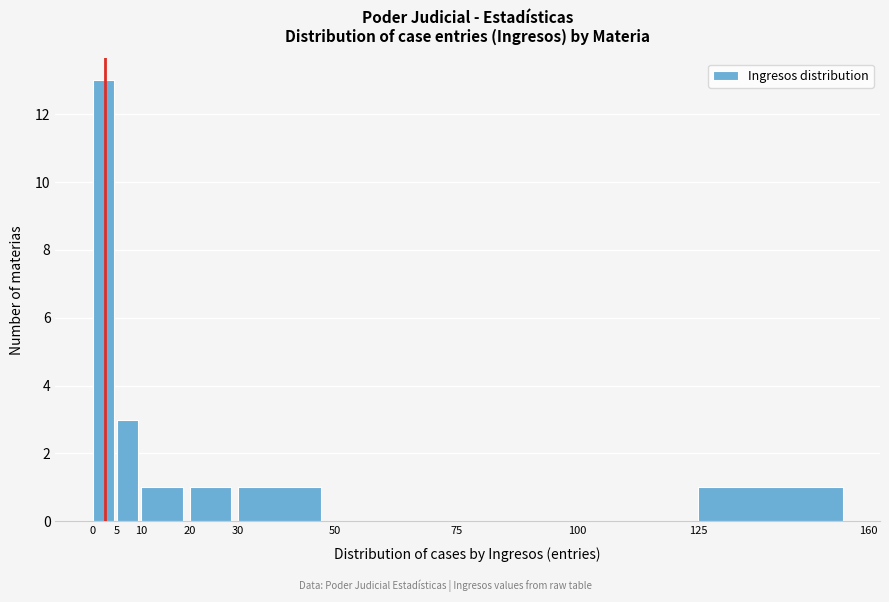

Reading left to right, list every bar in this chart as the range it spans on the x-axis followed by its height. The values are not printed on the chart, so give them approximately, as read against the axis.

0 to 5: 13
5 to 10: 3
10 to 20: 1
20 to 30: 1
30 to 50: 1
50 to 75: 0
75 to 100: 0
100 to 125: 0
125 to 160: 1